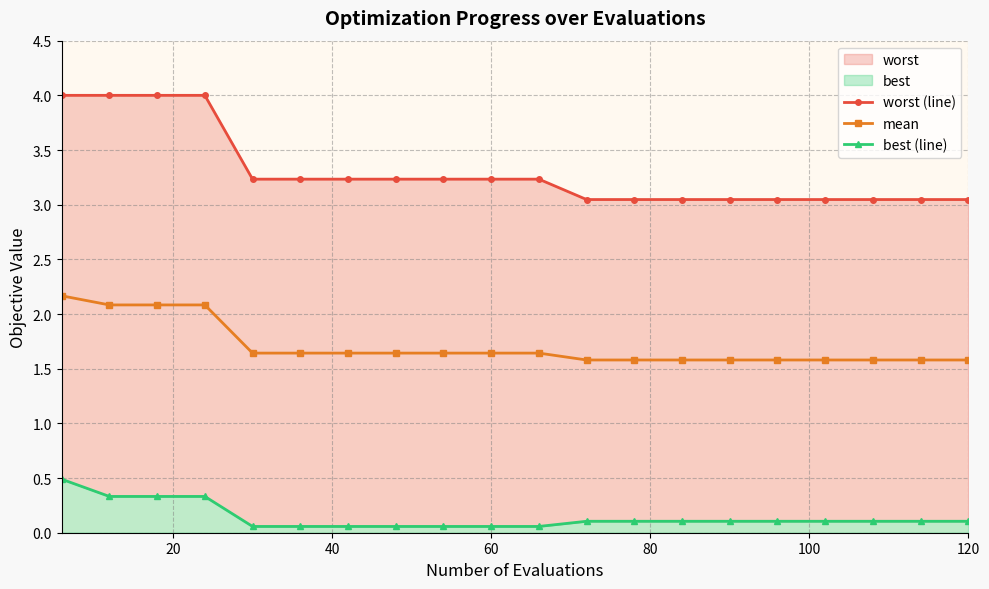

True or false: mean has more than 1 points higher than both neighbors.

False